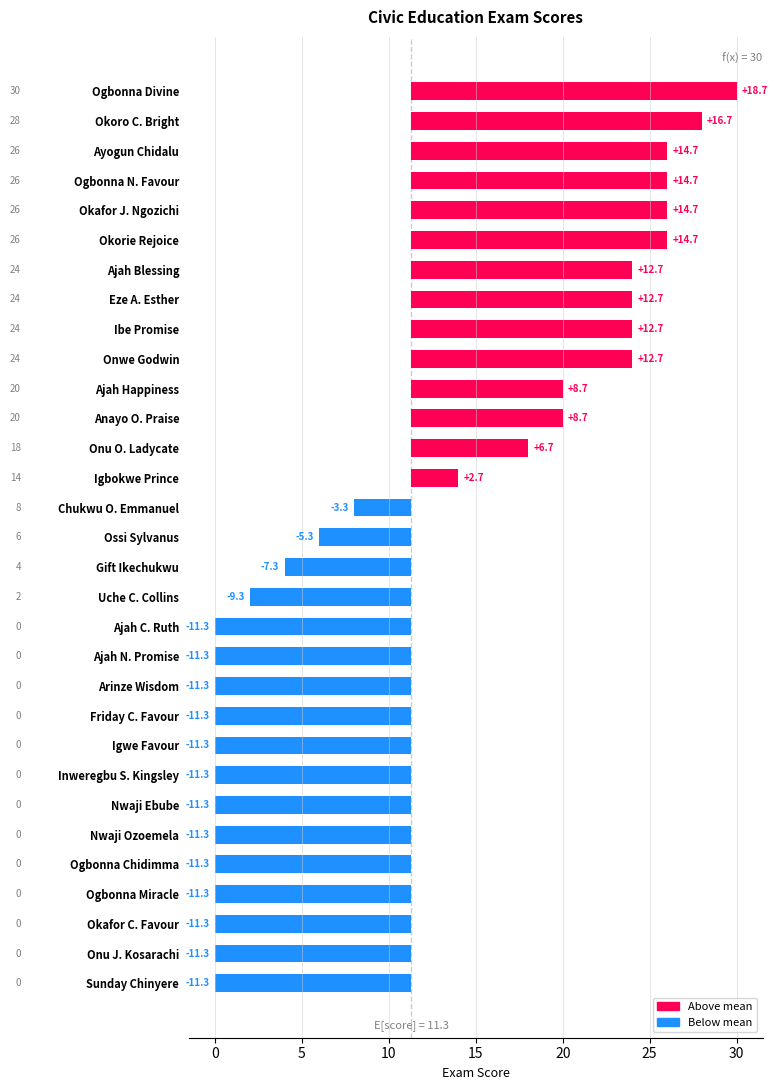

What is the maximum value shown in the chart?

18.7